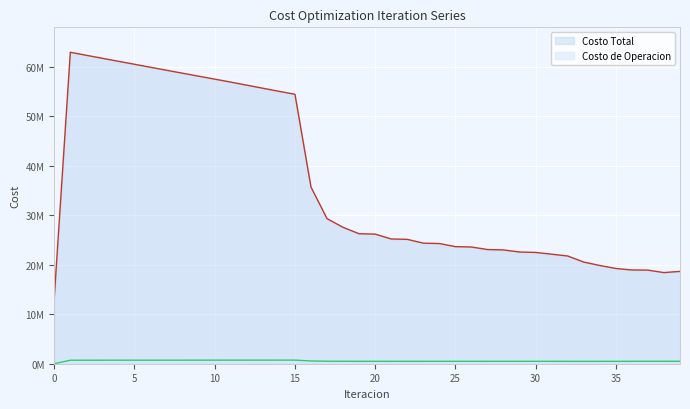

True or false: Costo Total and Costo de Operacion intersect in this chart.

False